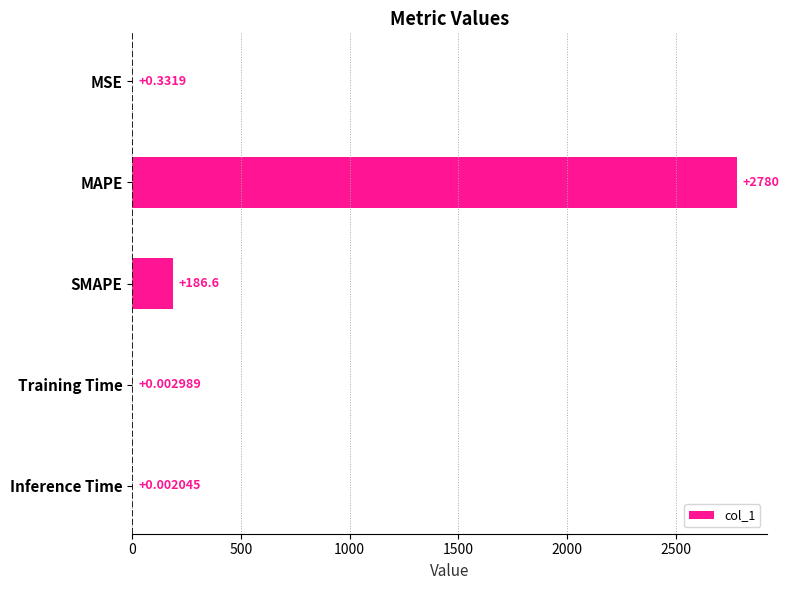

Are the bars horizontal?

Yes